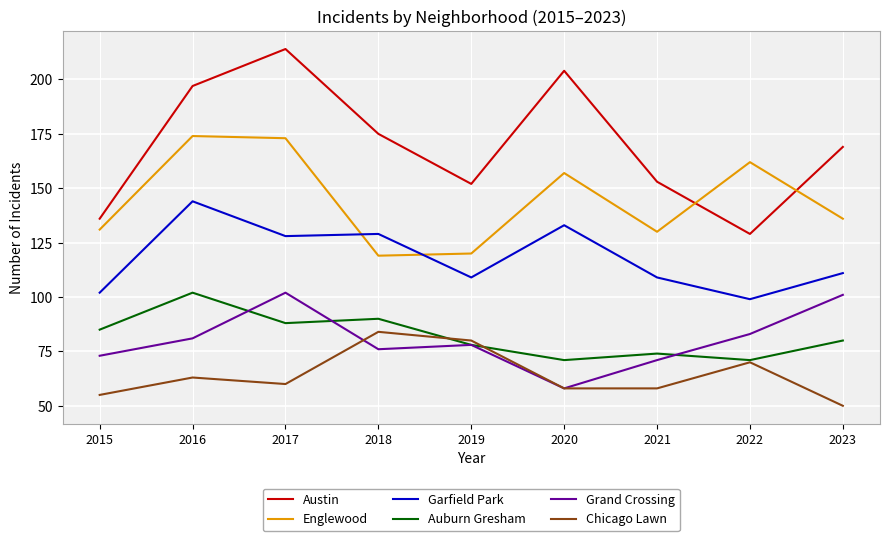

At which category does the chart reach its minimum across all series?

2023